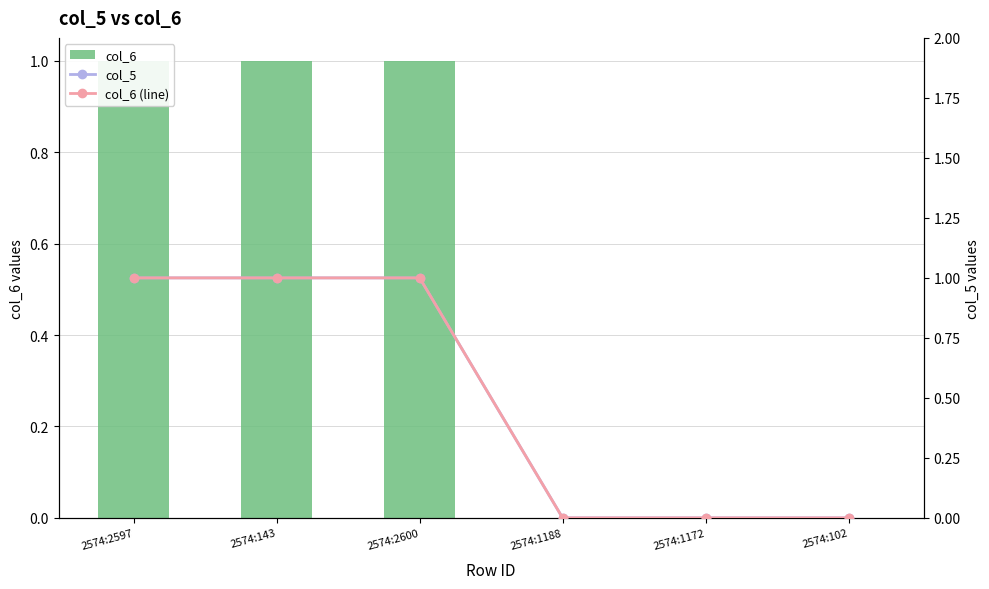

How many col_5 values are between 0 and 1?

6